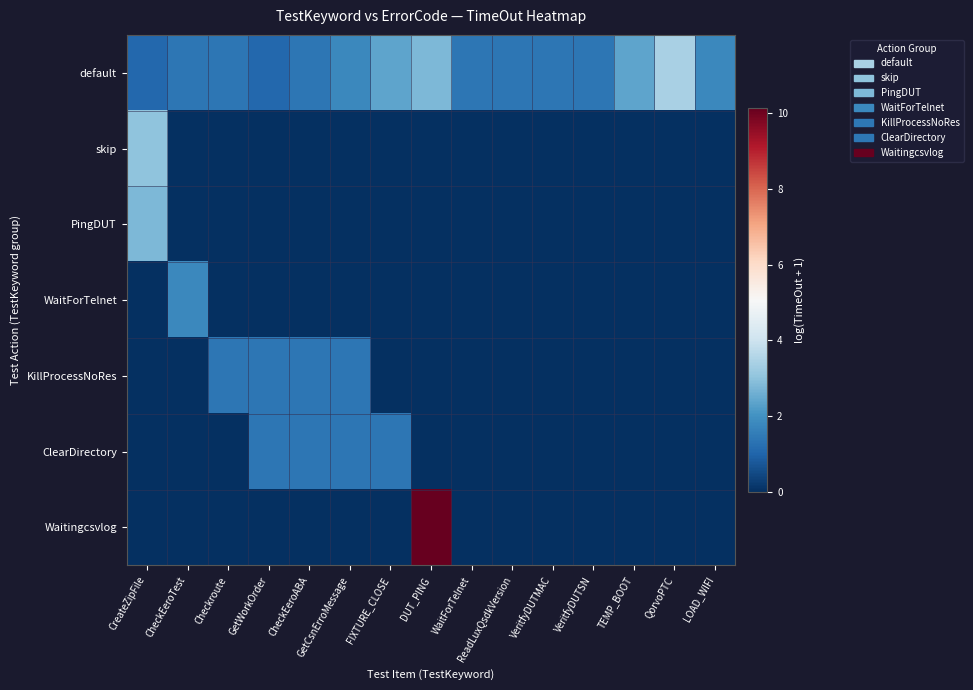

Between FIXTURE_CLOSE and DUT_PING, which series saw the biggest shift?

Waitingcsvlog